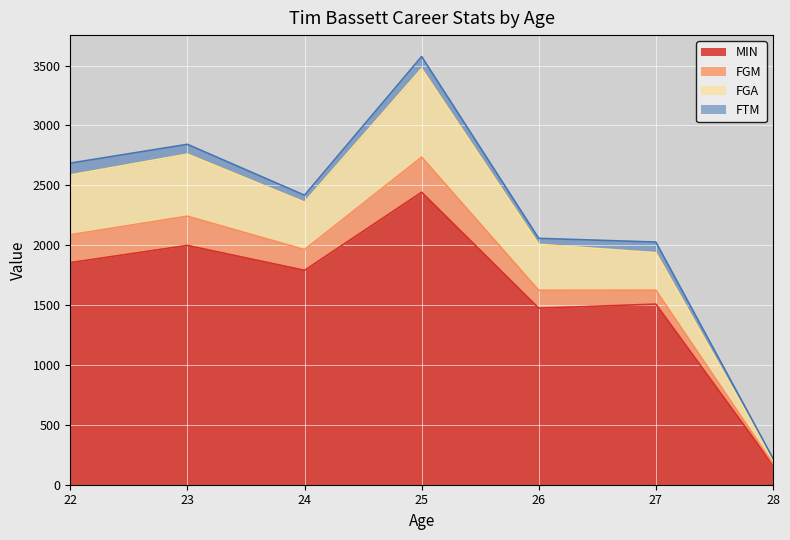

What is the minimum value for MIN?

164